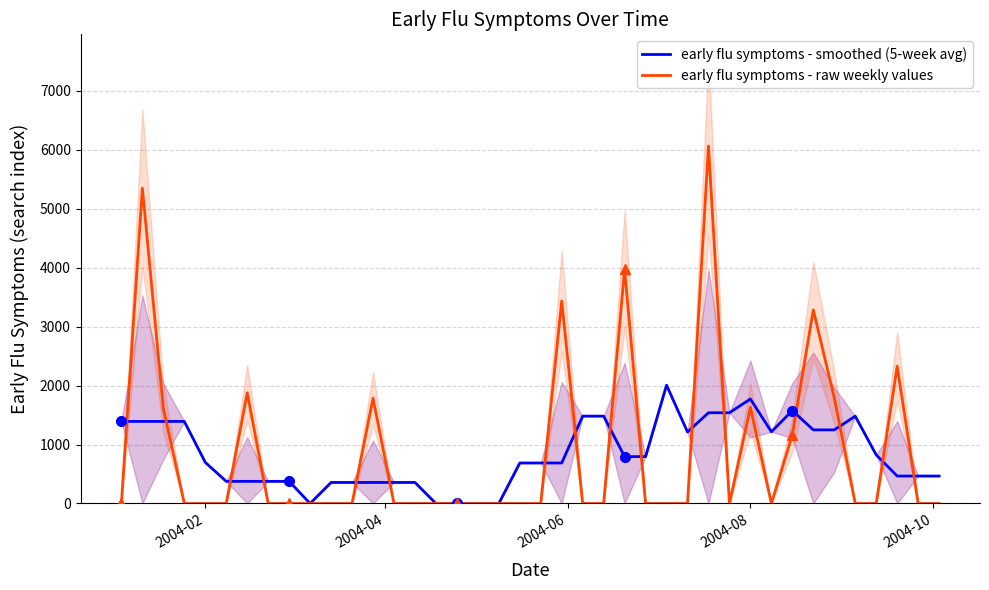

Reading right to left, transcribe all the data shown in this chart.

early flu symptoms - smoothed (5-week avg): 465.6	465.6	465.6	823.9	1480.4	1248.3	1248.3	1574.6	1216.3	1772.2	1538.7	1538.7	1212.4	2007.1	794.7	794.7	1481.4	1481.4	686.7	686.7	686.7	0.0	0.0	0.0	0.0	356.6	356.6	356.6	356.6	356.6	0.0	375.3	375.3	375.3	375.3	697.5	1391.6	1391.6	1391.6	1391.6
early flu symptoms - raw weekly values: 0.0	0.0	2328.1	0.0	0.0	1791.6	3282.3	1167.4	0.0	1631.6	0.0	6062.1	0.0	0.0	0.0	3973.6	0.0	0.0	3433.7	0.0	0.0	0.0	0.0	0.0	0.0	0.0	0.0	1783.2	0.0	0.0	0.0	0.0	0.0	1876.6	0.0	0.0	0.0	1611.0	5347.2	0.0